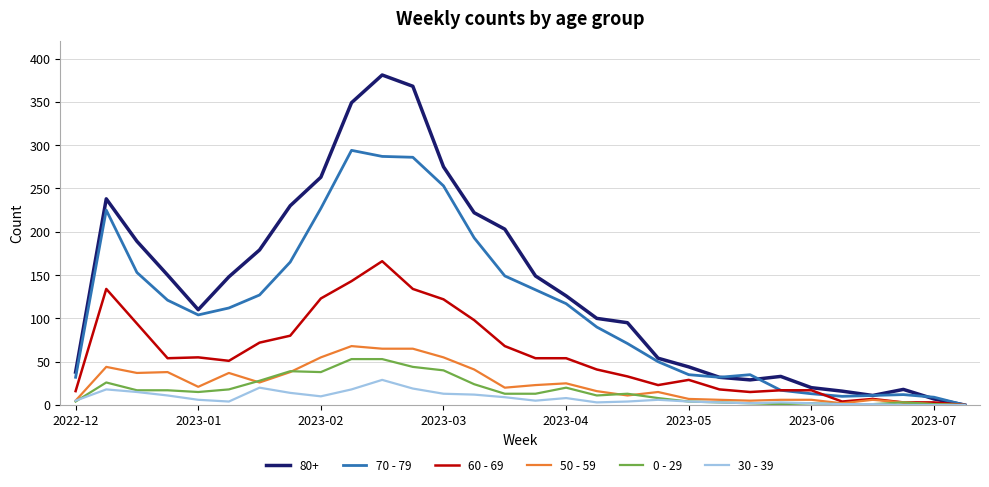

List the series in order of their peak value, lowest first.

30 - 39, 0 - 29, 50 - 59, 60 - 69, 70 - 79, 80+